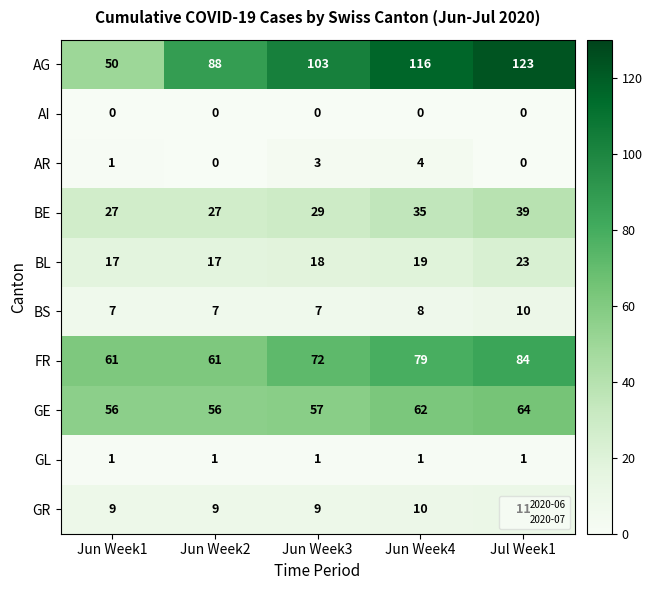

The AR series shows 1 at Jun Week1. True or false?

True